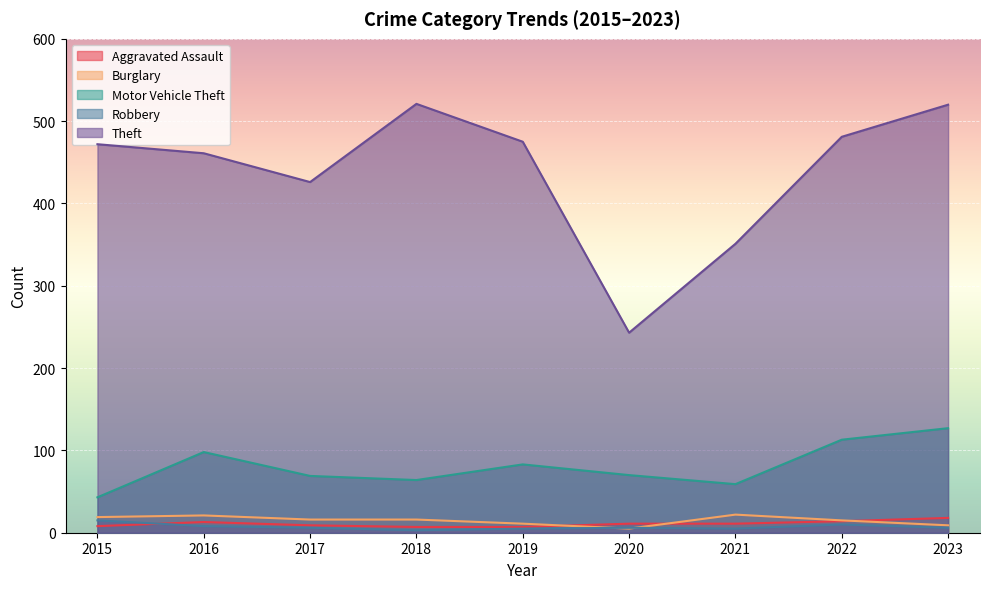

What is the average value of the Motor Vehicle Theft series?

81